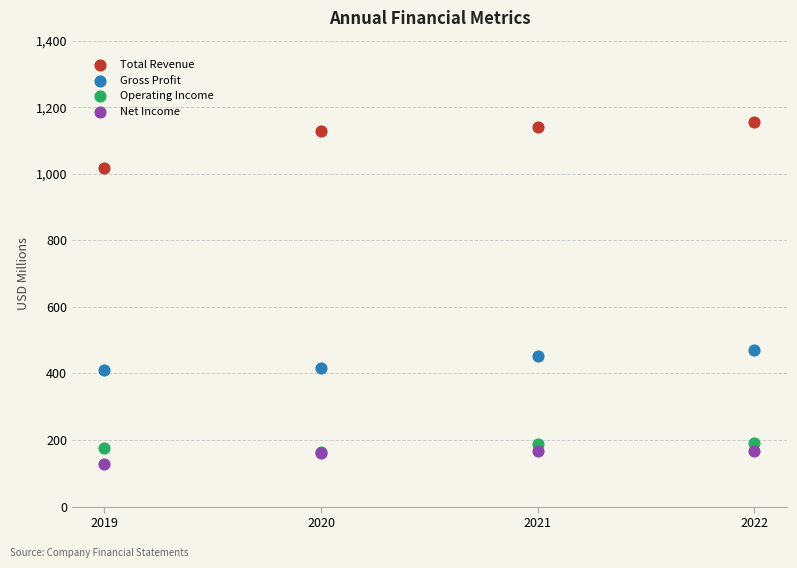

Across all series, what Y value is closest to 641?

471.3